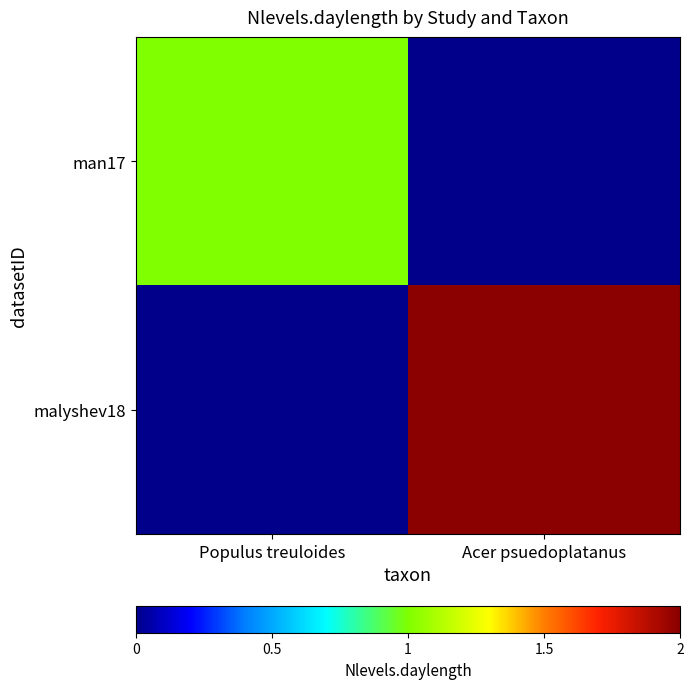

Which category has the lowest value across all series?

Acer psuedoplatanus